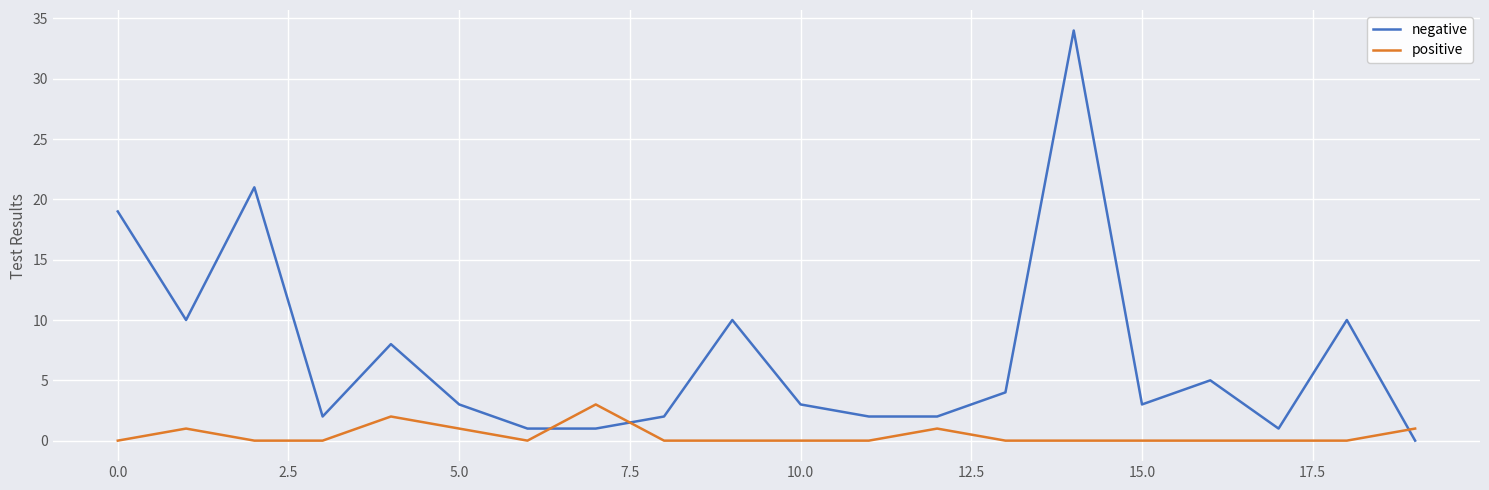

Which series has the largest total across all categories?

negative